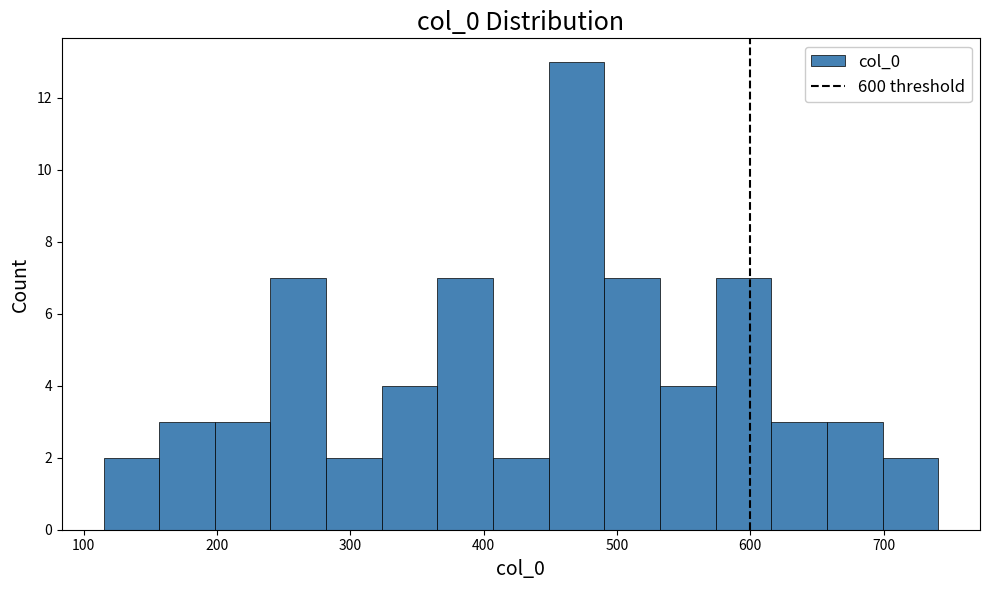

How tall is the bar that spans 280 to 320 on the x-axis? Neither the bar edges nor the heights are printed on the chart, so give them approximately, as read against the axes.

2